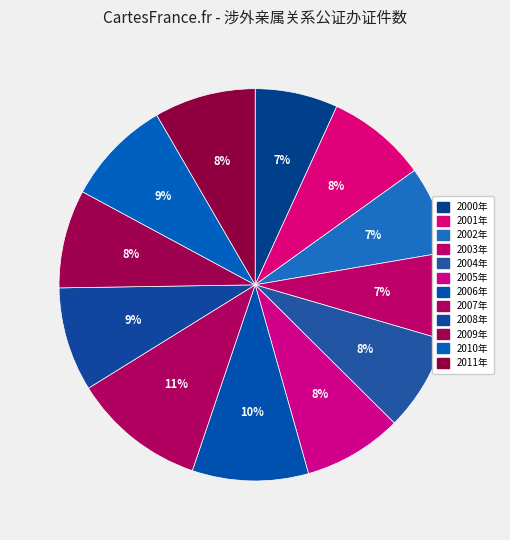

How many slices are in this pie chart?

12